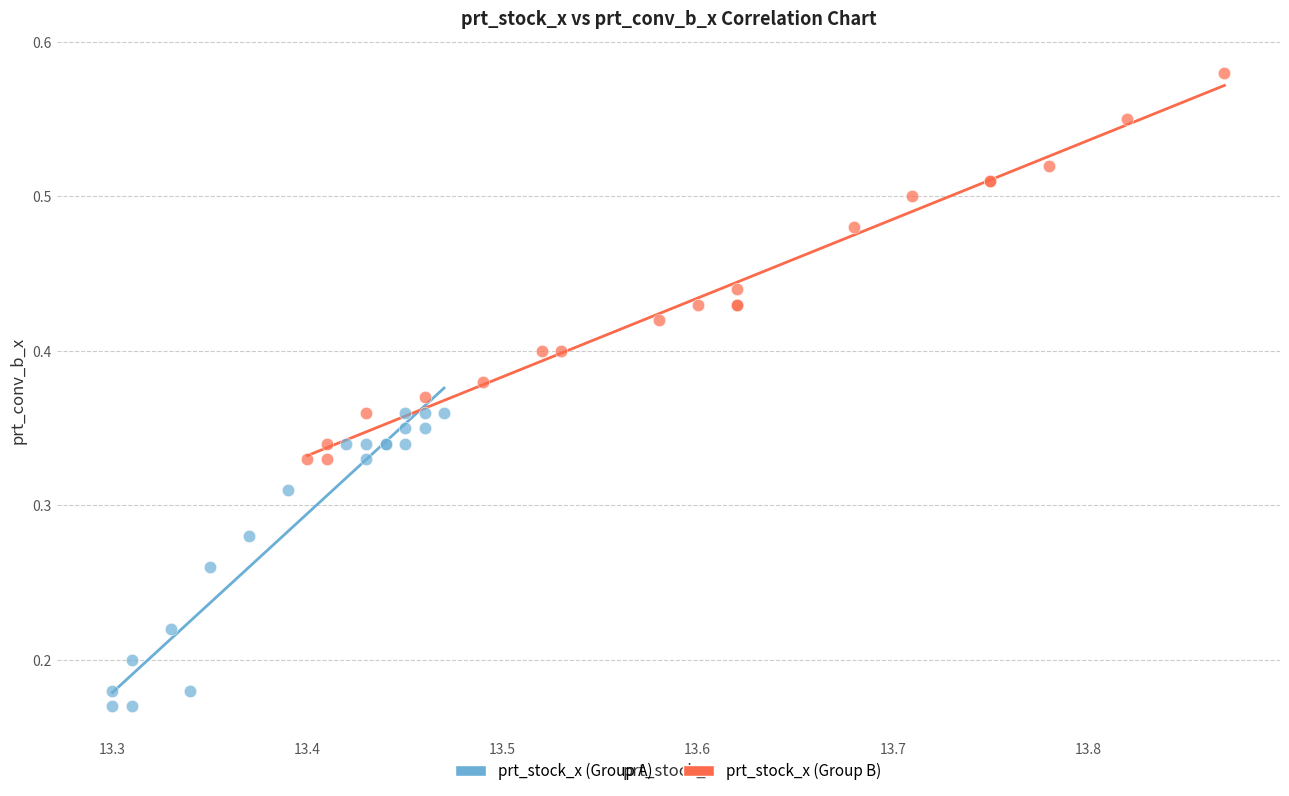

Which series has the largest Y range (max minus min)?

prt_stock_x (Group B)